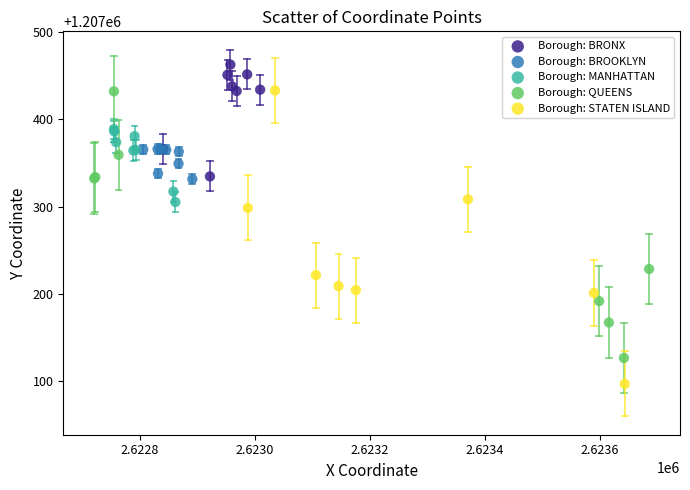

Which series reaches the maximum Y coordinate?

Borough: BRONX